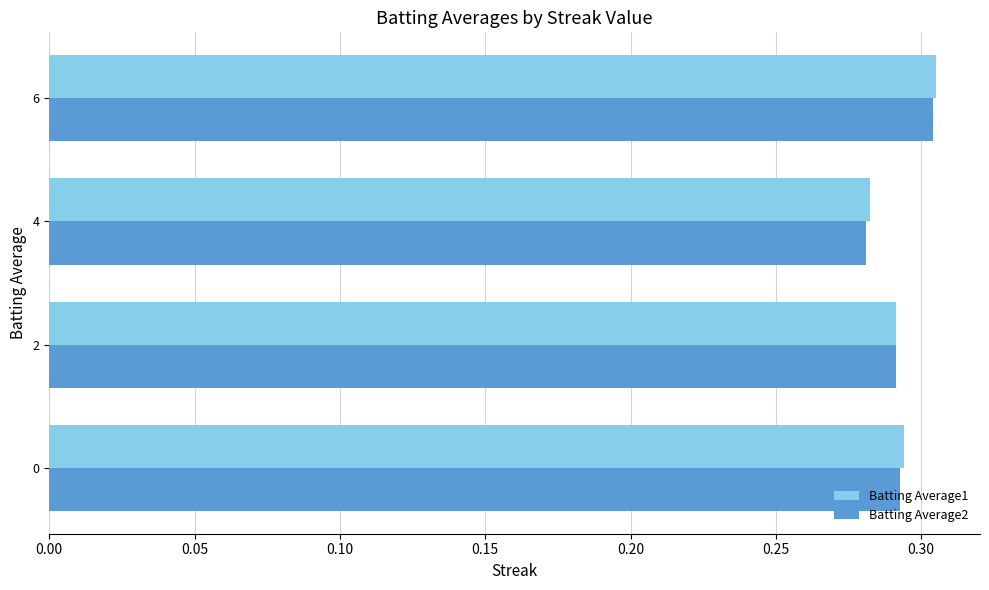

True or false: Batting Average1 has a value of 0.5 at 0.

False